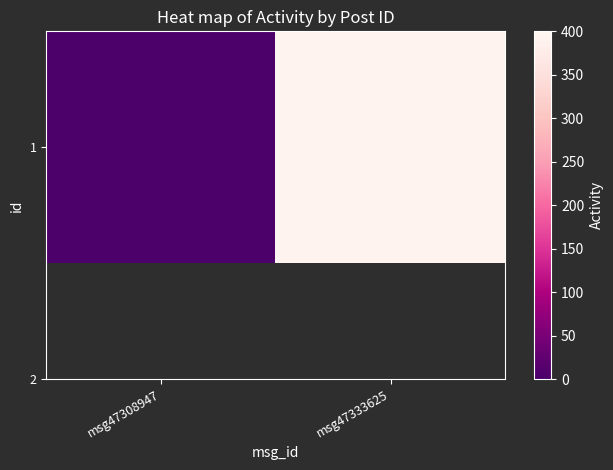

What is the difference between the values at msg47333625 and msg47308947?

388